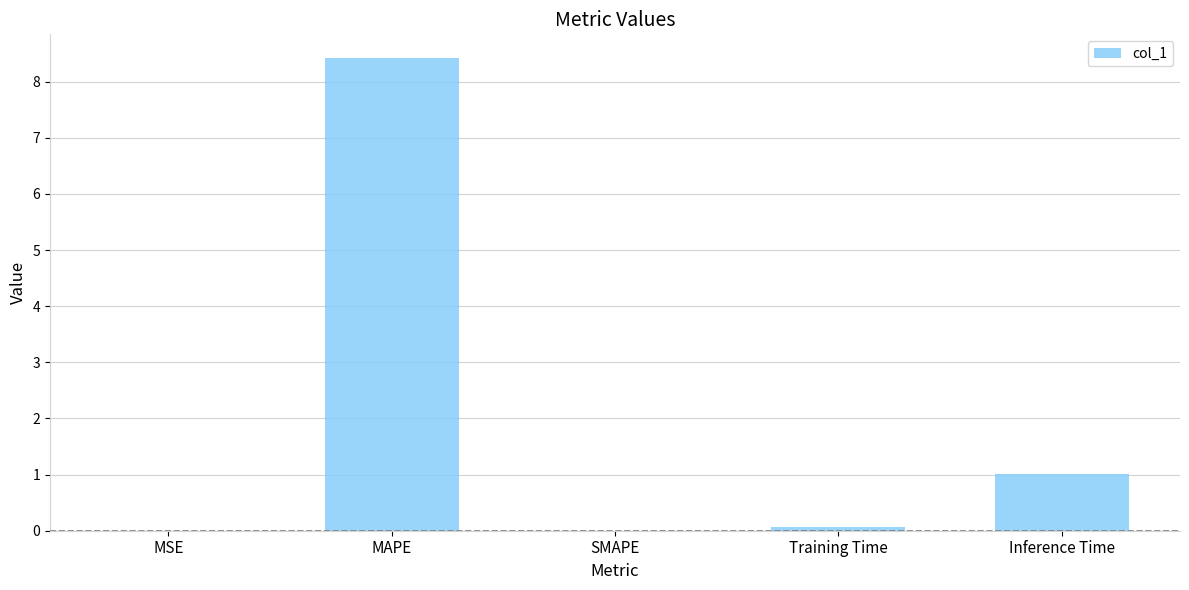

Where is the data nearest to the value 4?

Inference Time